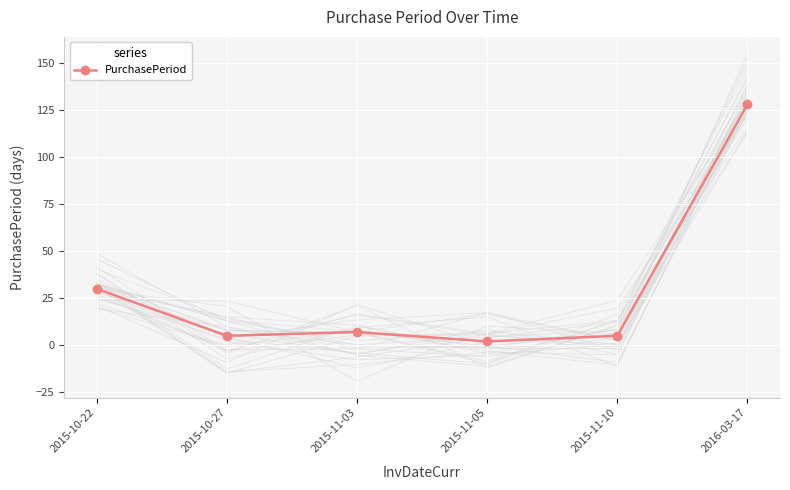

Rank the categories by value from highest to lowest.

2016-03-17, 2015-10-22, 2015-11-03, 2015-10-27, 2015-11-10, 2015-11-05